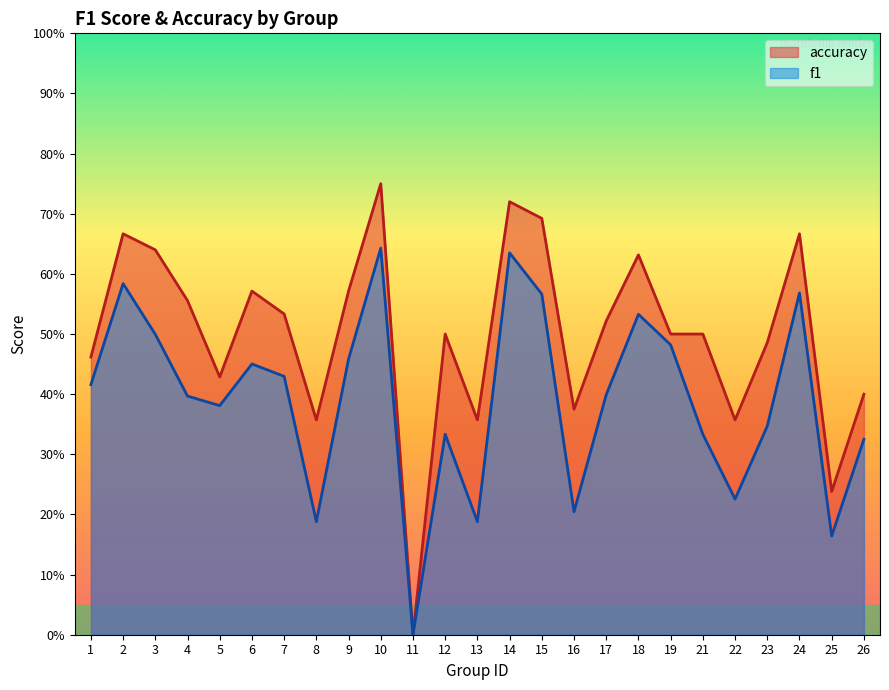

What is the greatest value displayed?

0.8